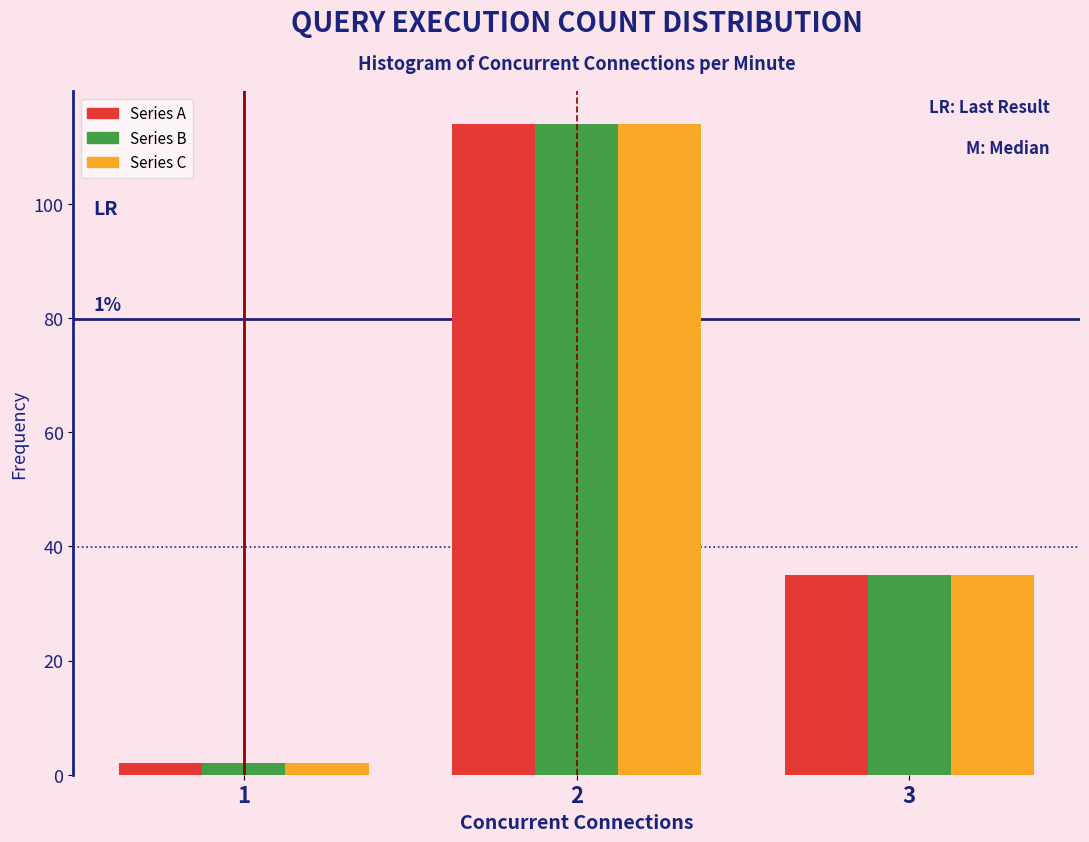

In the Series C series, which range on the x-axis has the tallest bar?

1.5 to 2.5